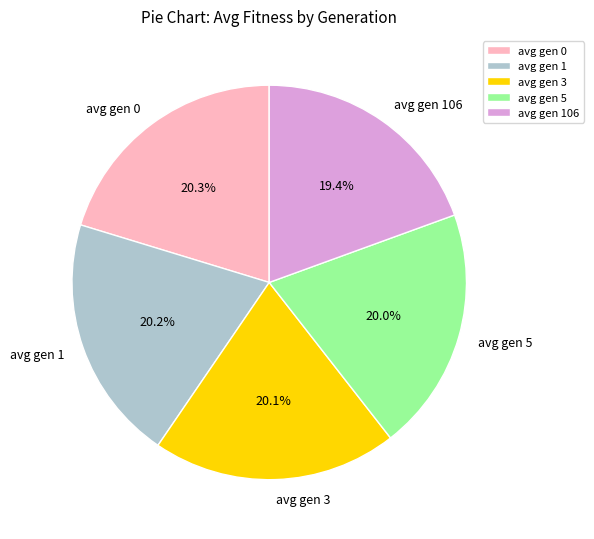

What is the smallest slice in the pie chart?

avg gen 106